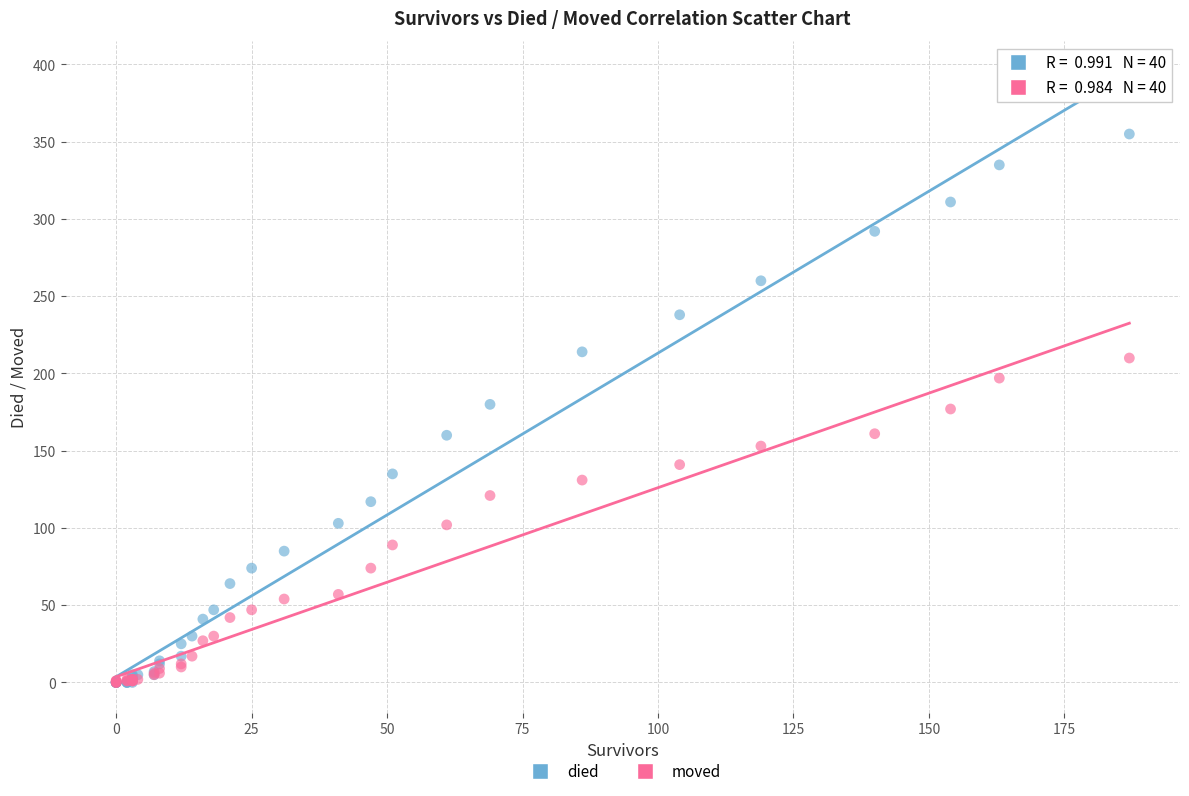

Which series has the largest Y range (max minus min)?

died